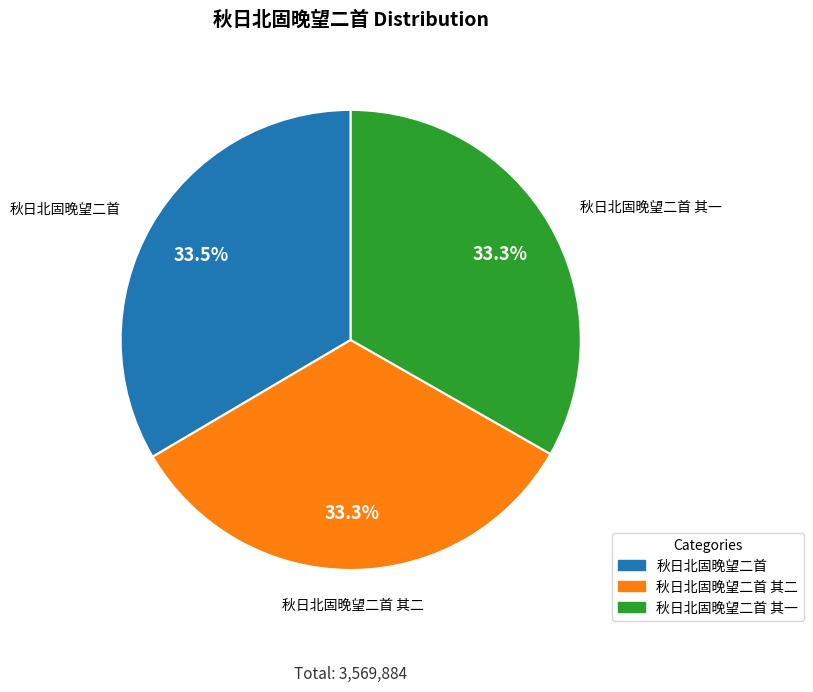

Is there a majority slice in this chart?

No